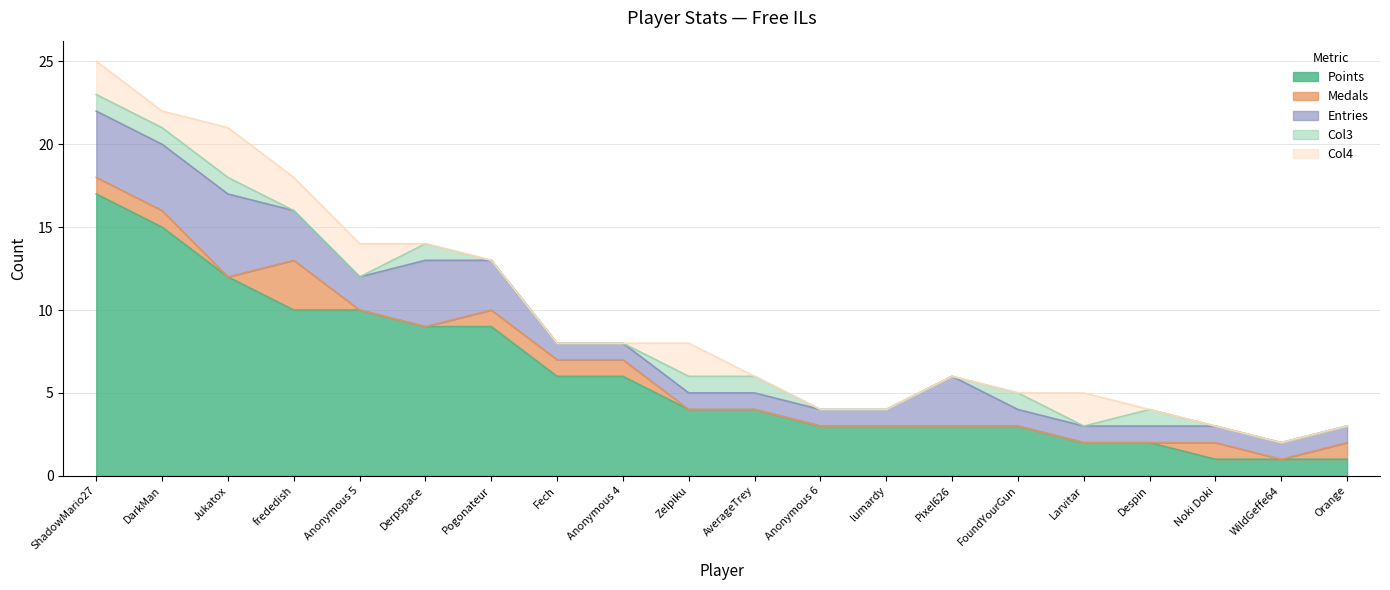

What is the label of the 18th point from the left?

Noki Doki